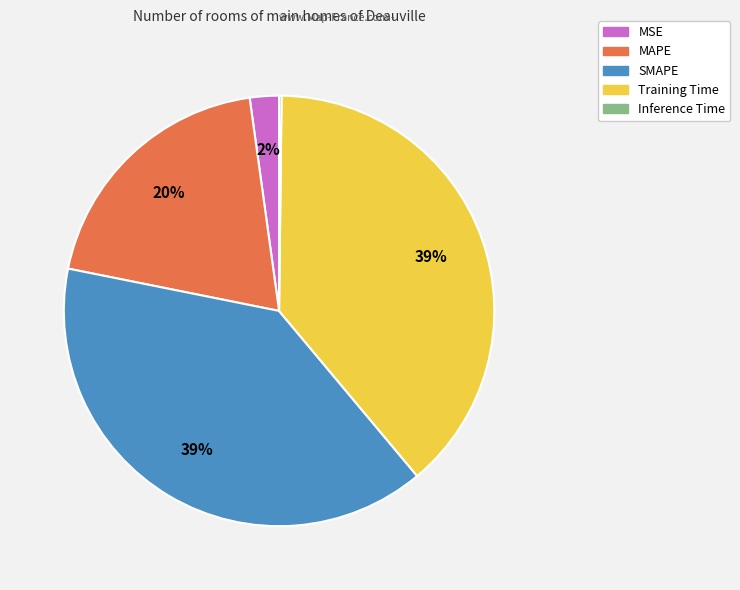

To the nearest percent, what portion does MAPE represent?

20%